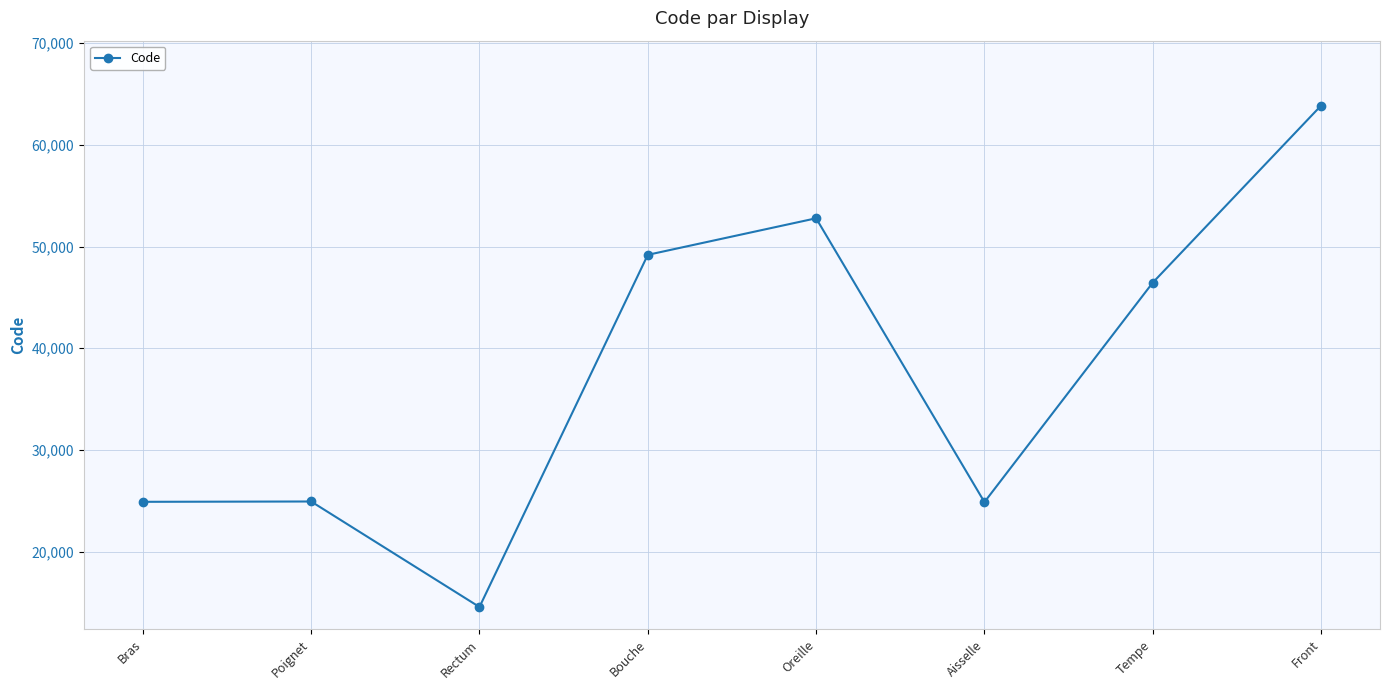

What is the label of the 8th point from the left?

Front